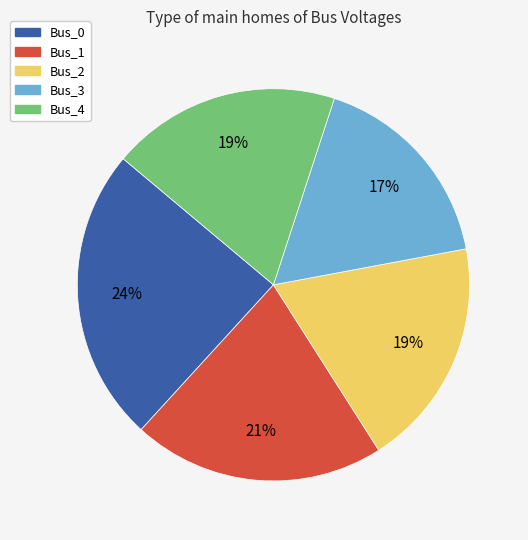

True or false: Bus_2 accounts for 19% of the total.

True